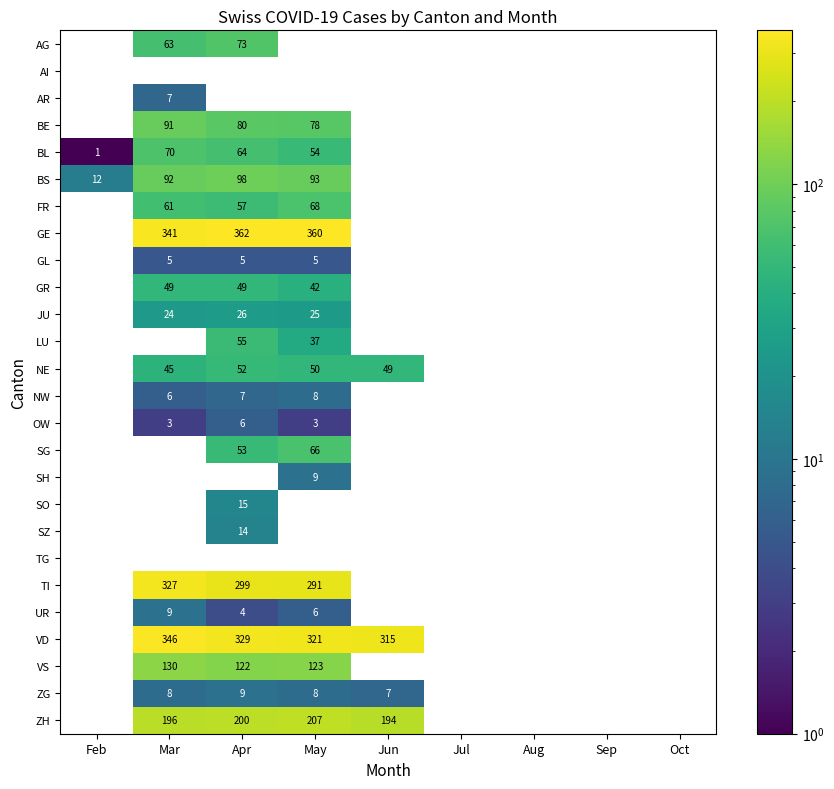

How many categories are shown in the chart?

9